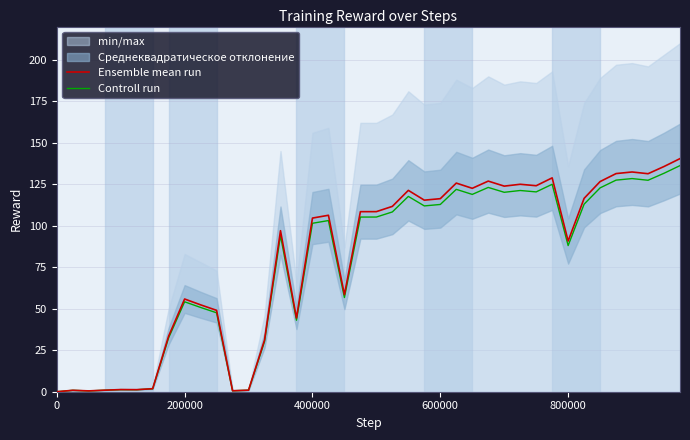

True or false: Controll run has a value of 0.0 at 0.

True